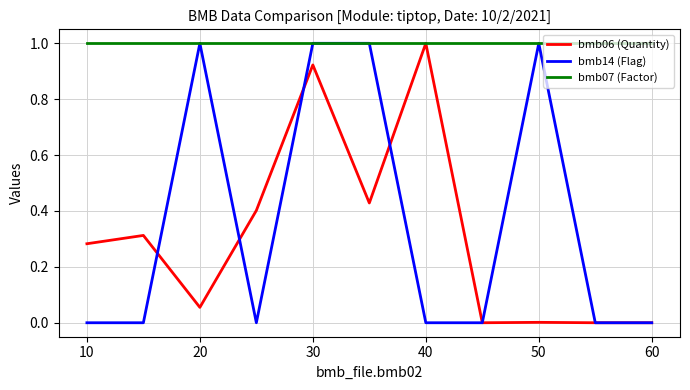

What is the highest value of the bmb06 (Quantity) series?

1.0